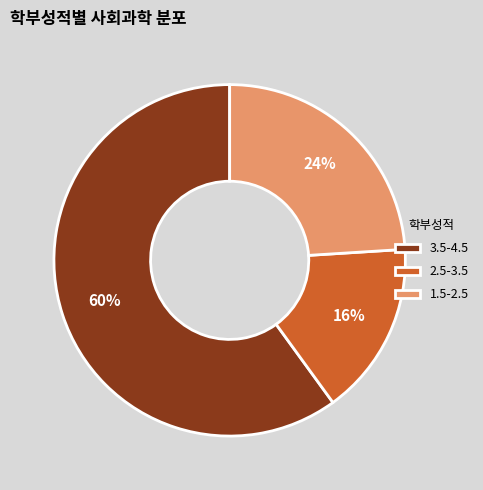

Do 2.5-3.5 and 3.5-4.5 together represent more than half of the pie?

Yes